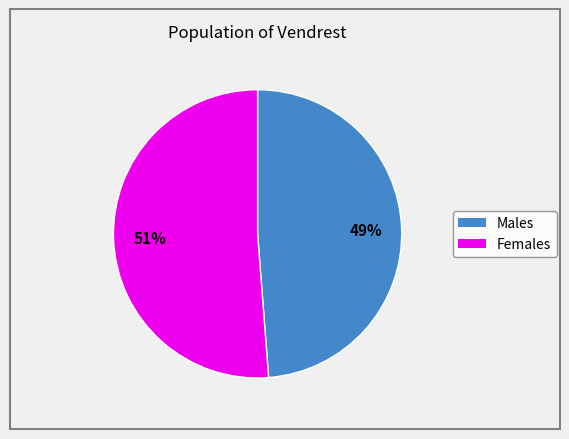

Is there a majority slice in this chart?

Yes